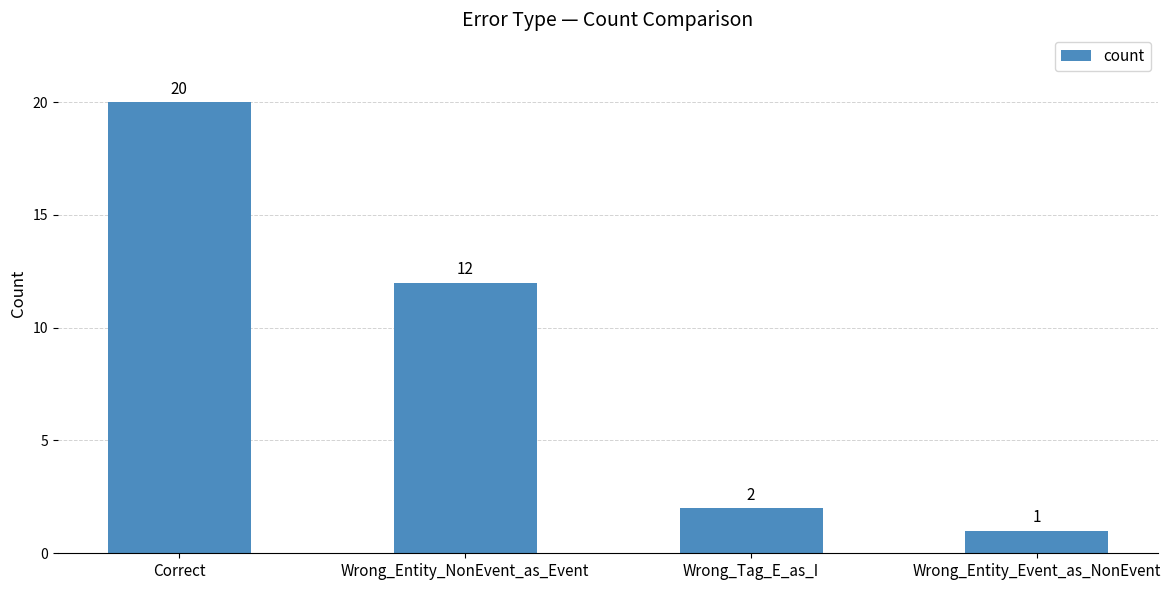

What is the difference between the values at Wrong_Entity_NonEvent_as_Event and Wrong_Entity_Event_as_NonEvent?

11